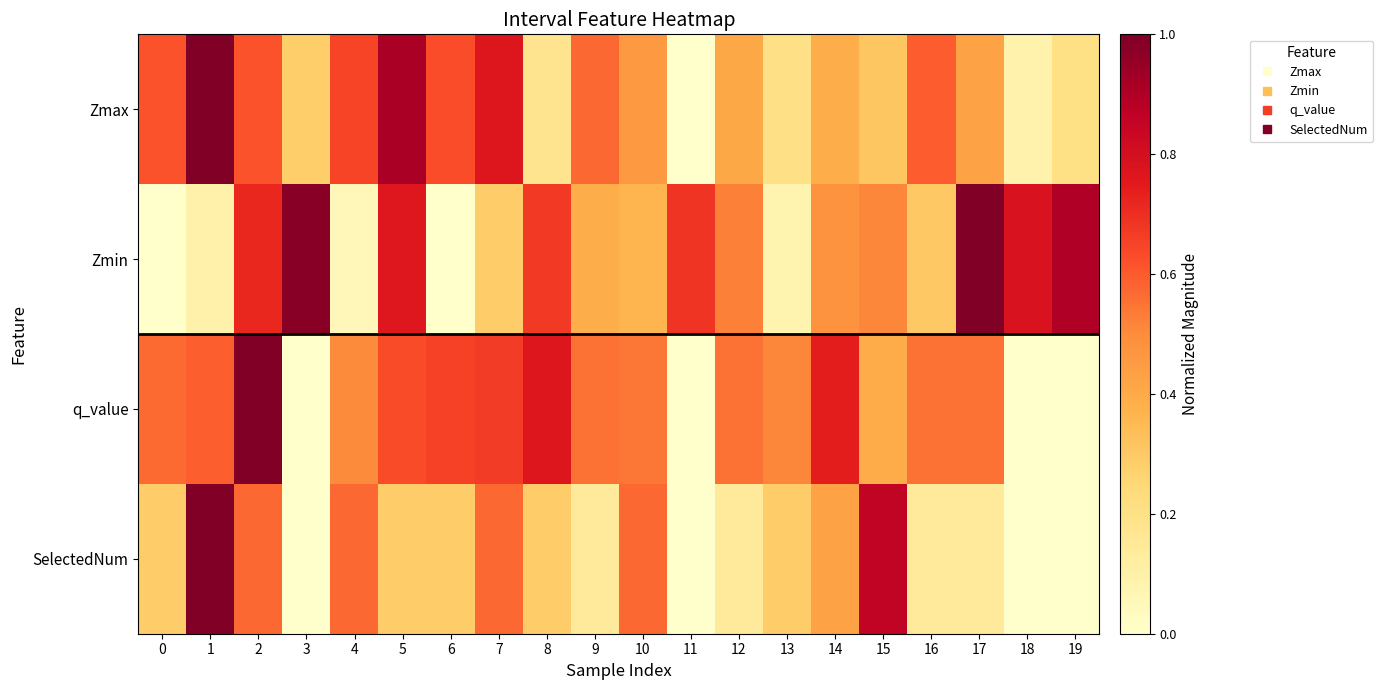

Which label corresponds to the smallest value in the chart?

11